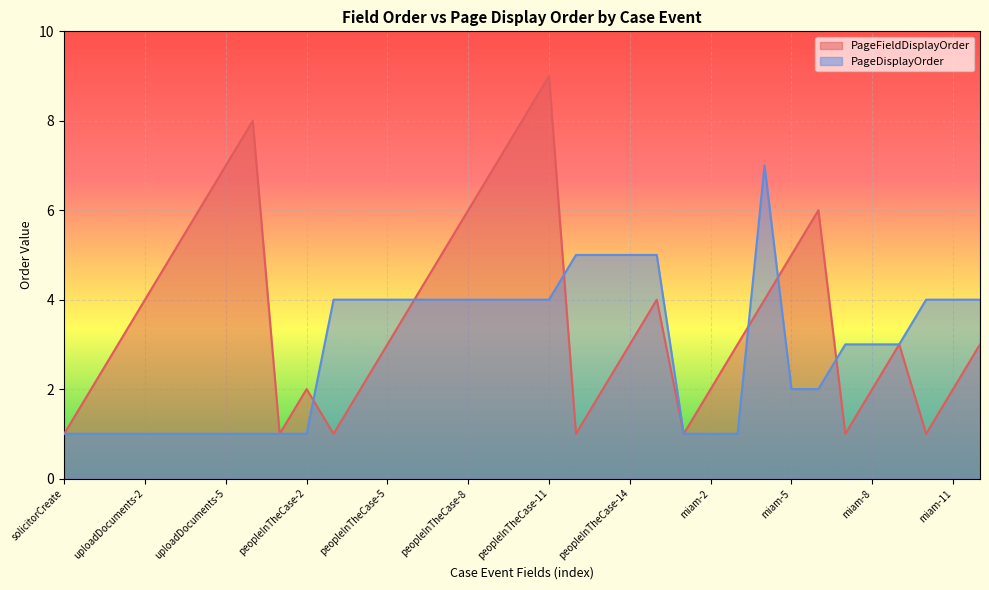

What is the approximate value of PageFieldDisplayOrder at uploadDocuments-6?

8